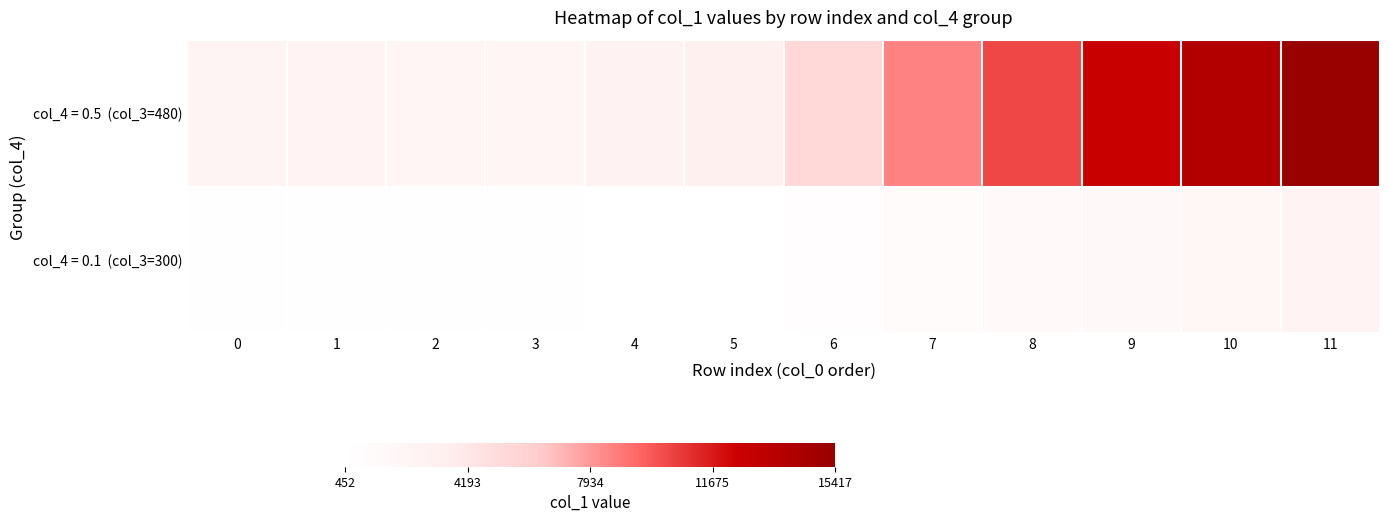

How many categories are shown in the chart?

12